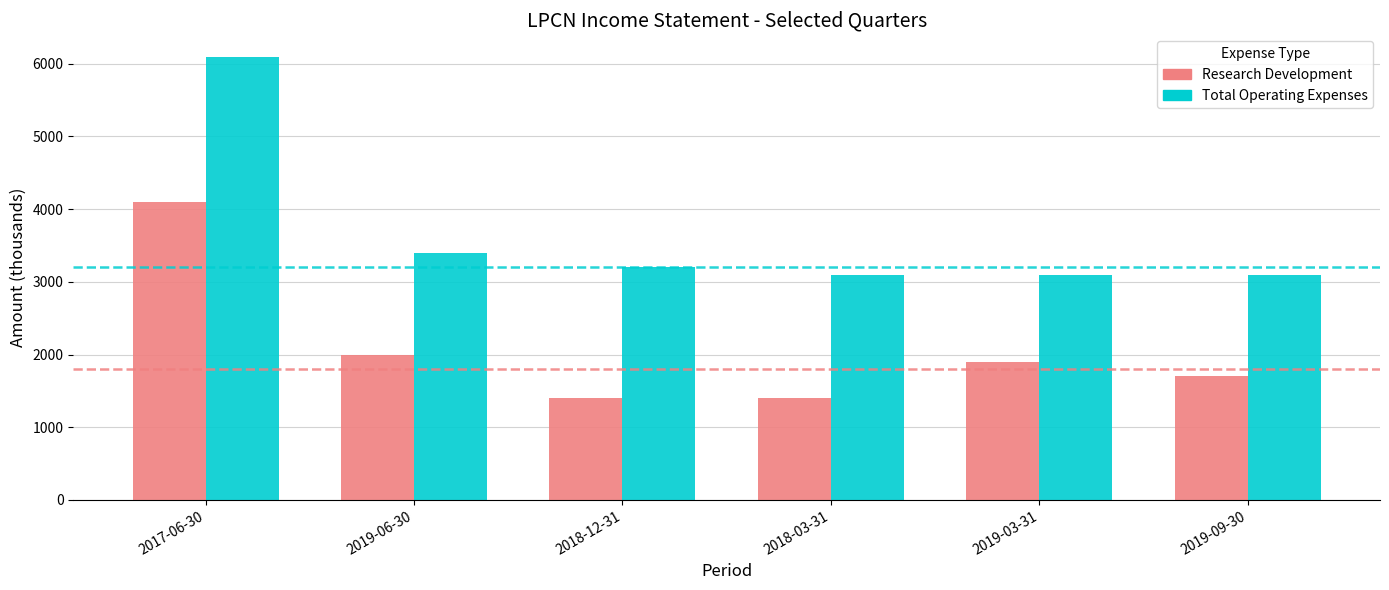

Which series has the largest total across all categories?

Total Operating Expenses